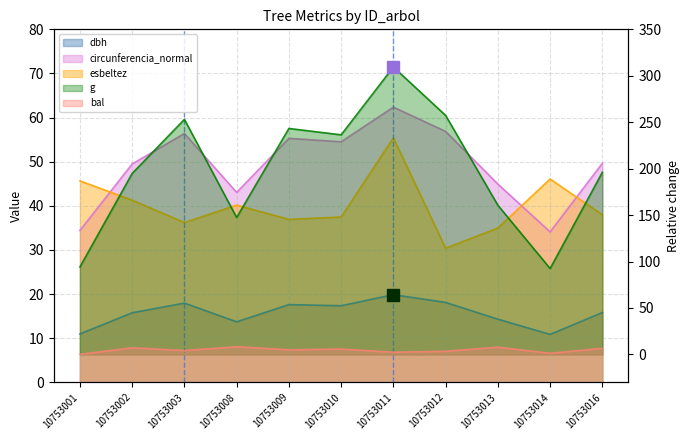

At how many categories does at least one series exceed 144?

9